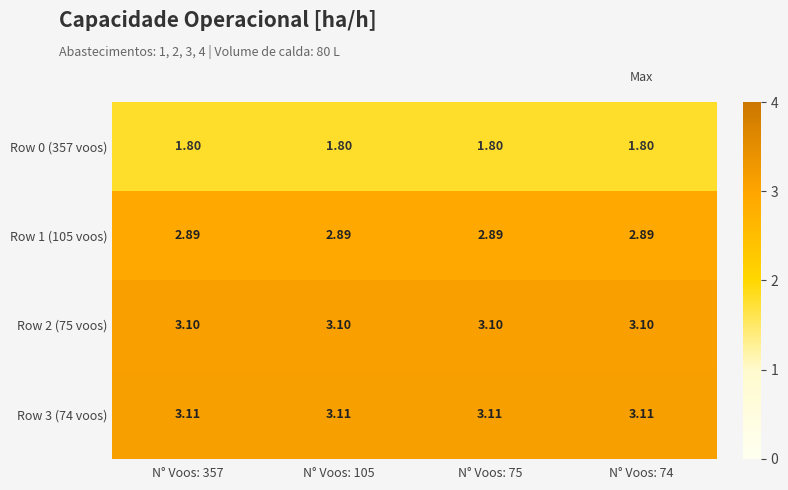

Is the value of Row 0 (357 voos) at N° Voos: 105 greater than the value of Row 1 (105 voos) at N° Voos: 74?

No